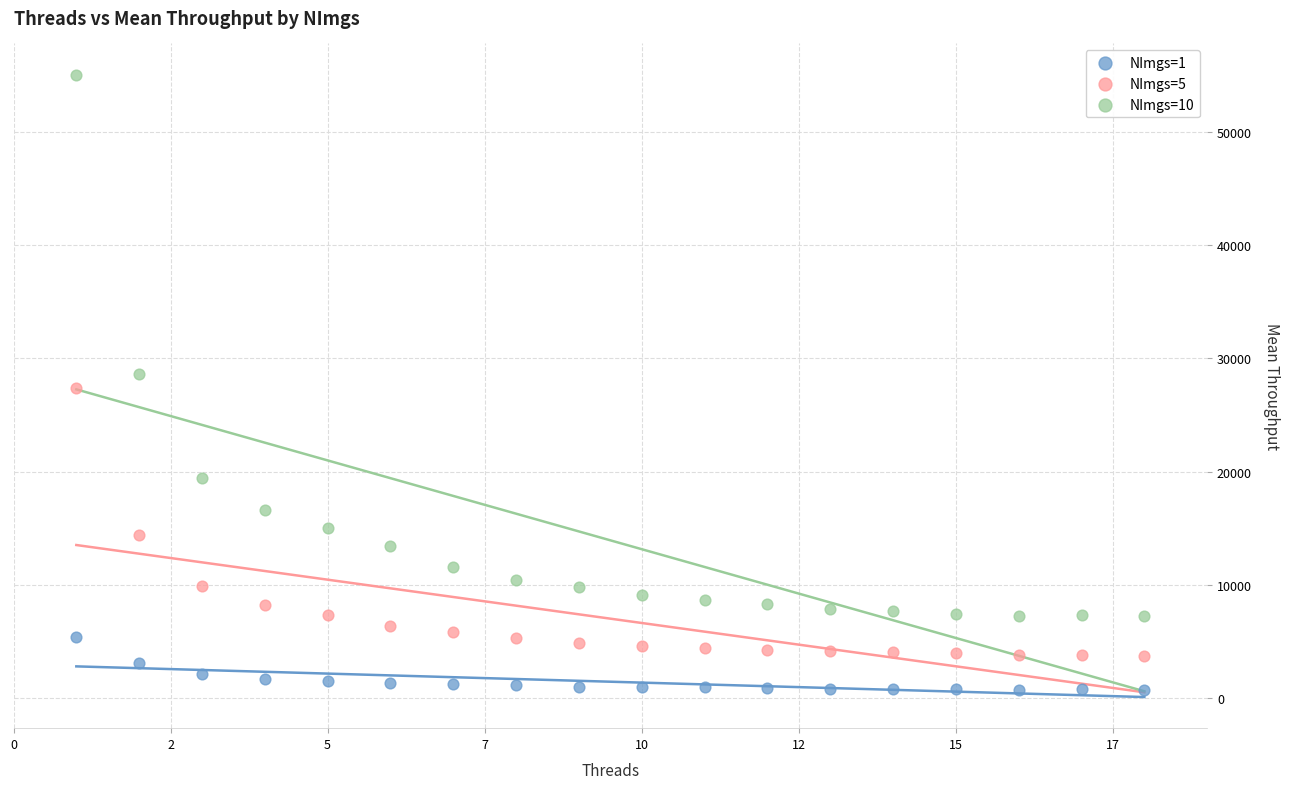

Which series has the widest spread of Y values?

NImgs=10